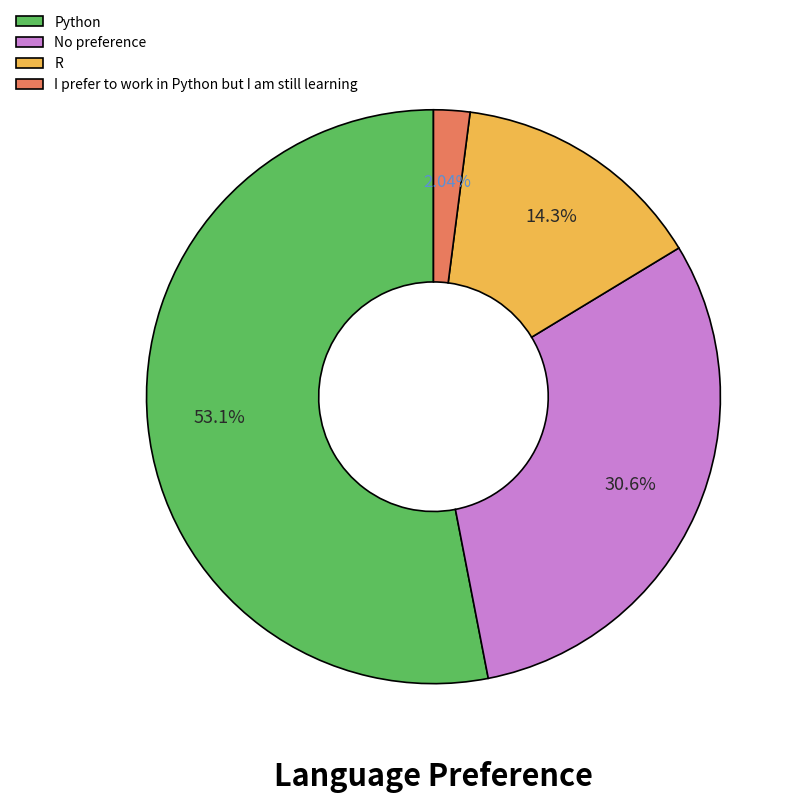

True or false: Python accounts for 53% of the total.

True